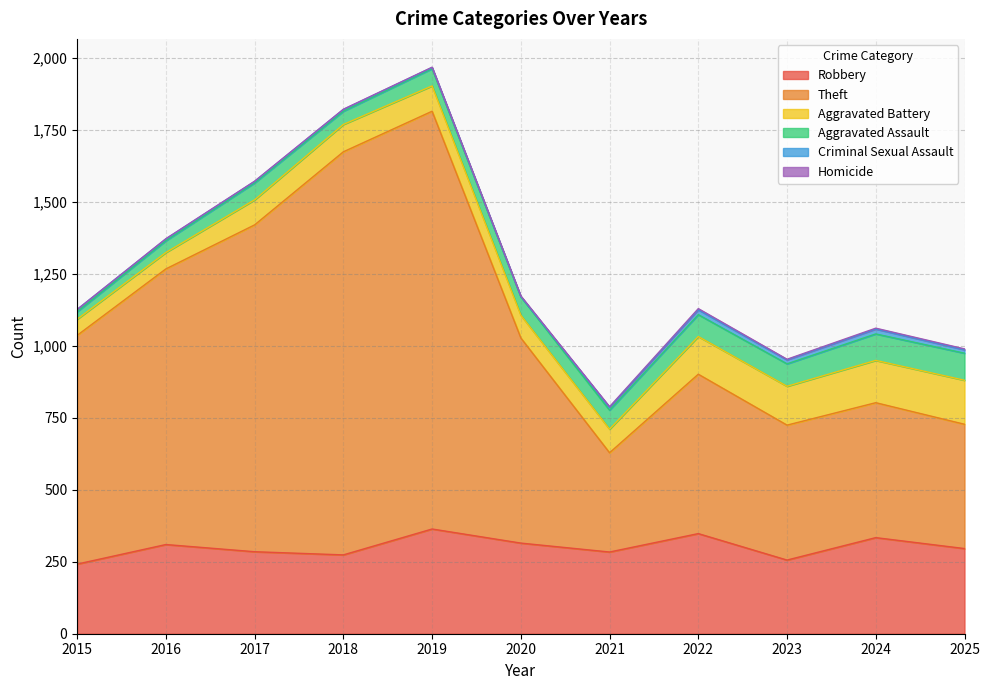

Which series has the largest range (max minus min)?

Theft